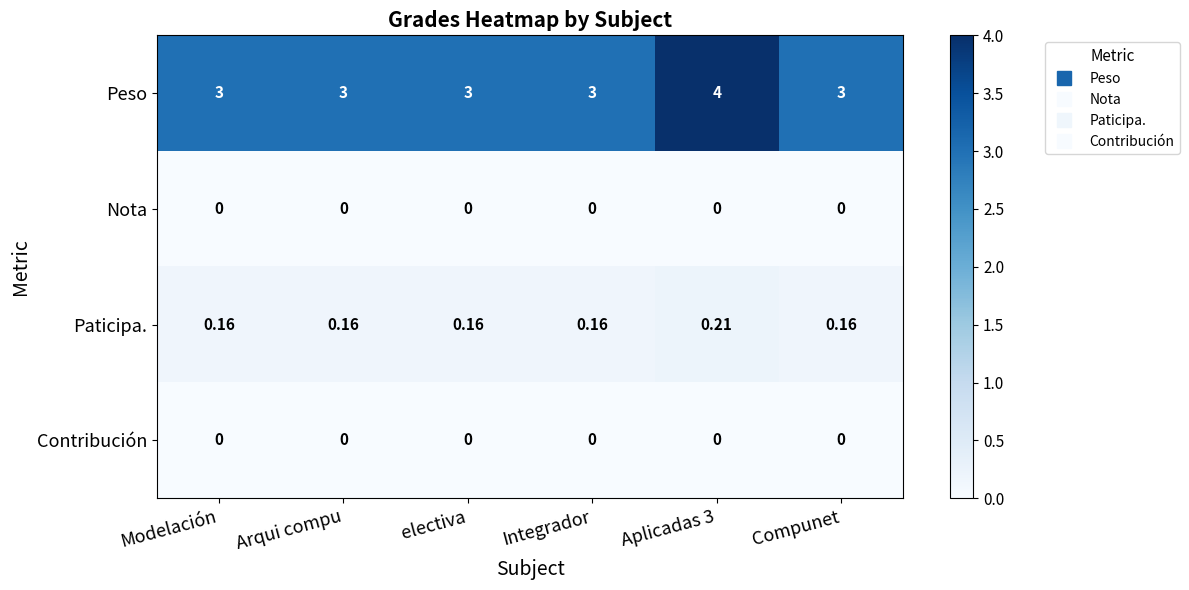

Which series has the largest range (max minus min)?

Peso